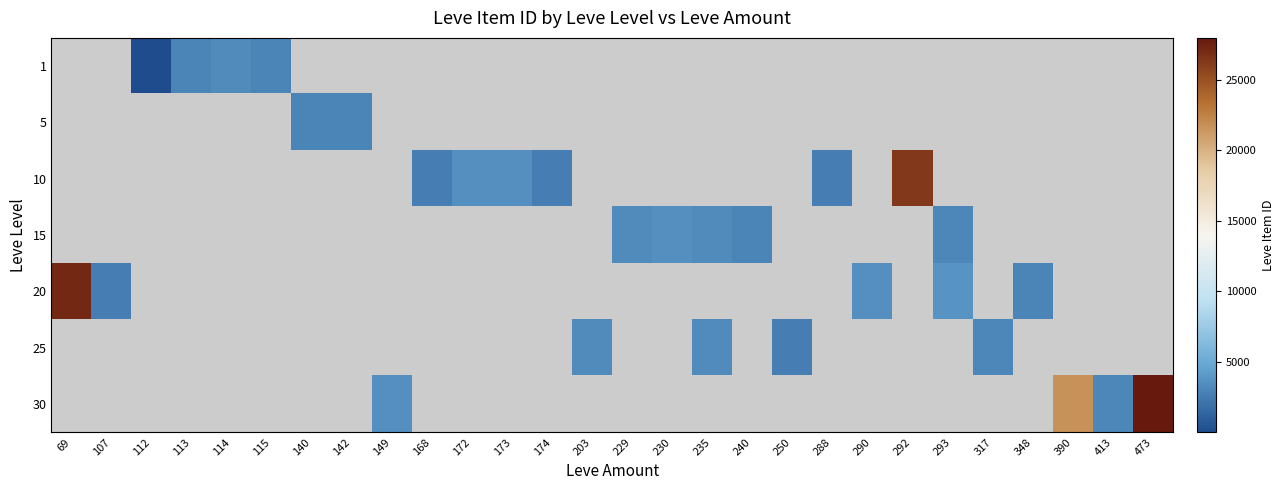

Is the value of 10 at 288 greater than the value of 1 at 317?

No